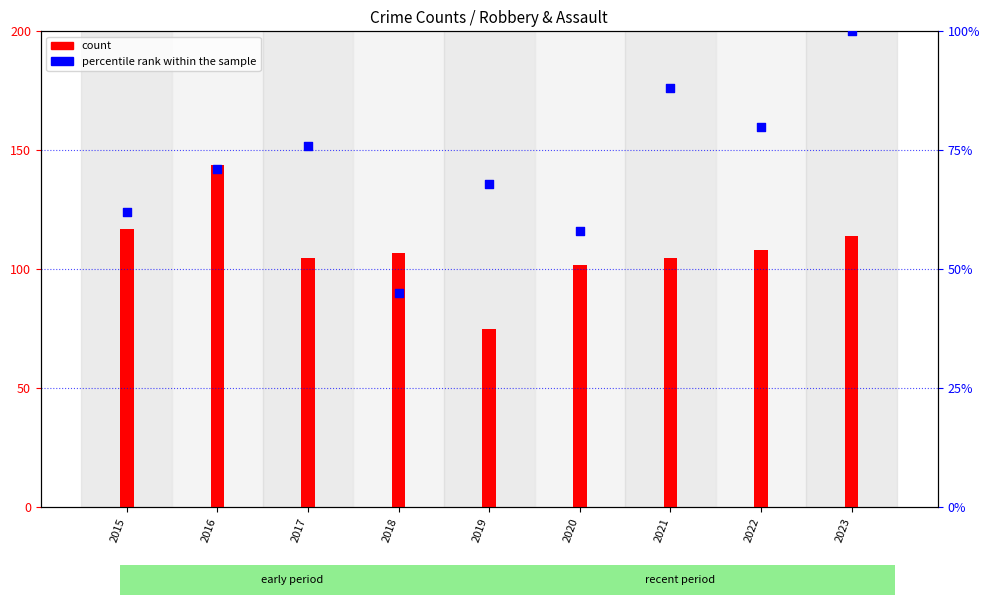

At how many categories does at least one series exceed 84?

8